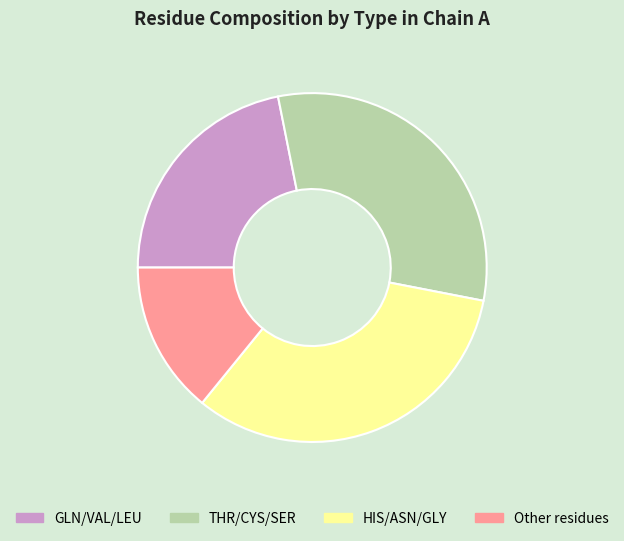

Does any single category account for the majority?

No